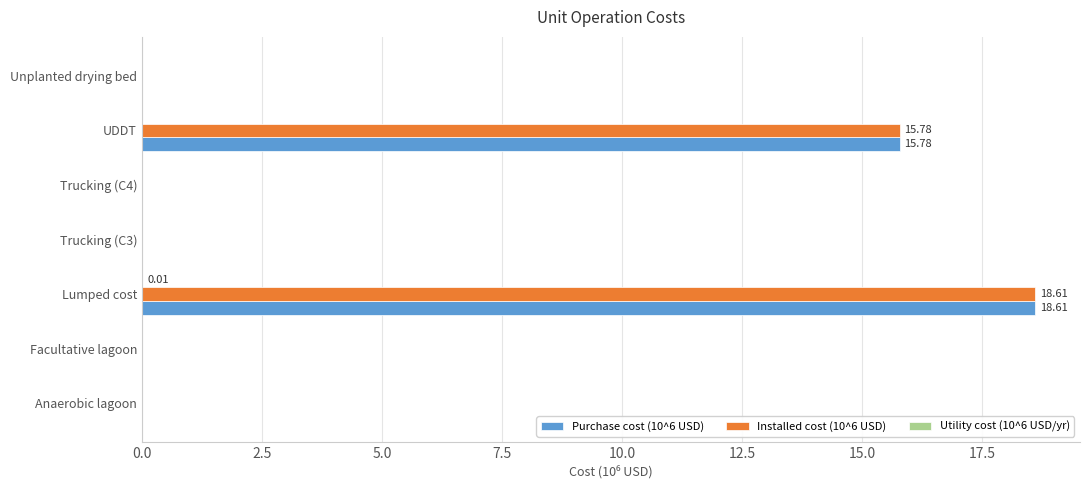

What is the maximum value shown in the chart?

18.6